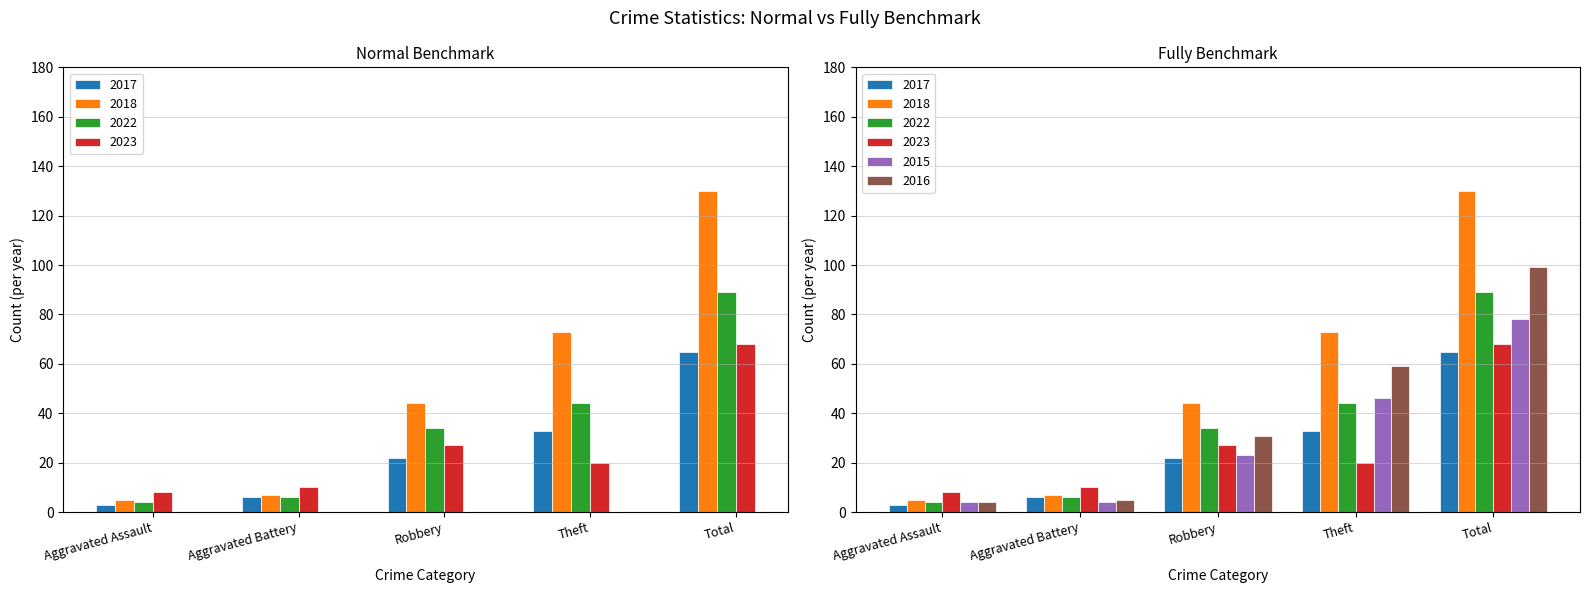

What is the minimum value for 2018?

5